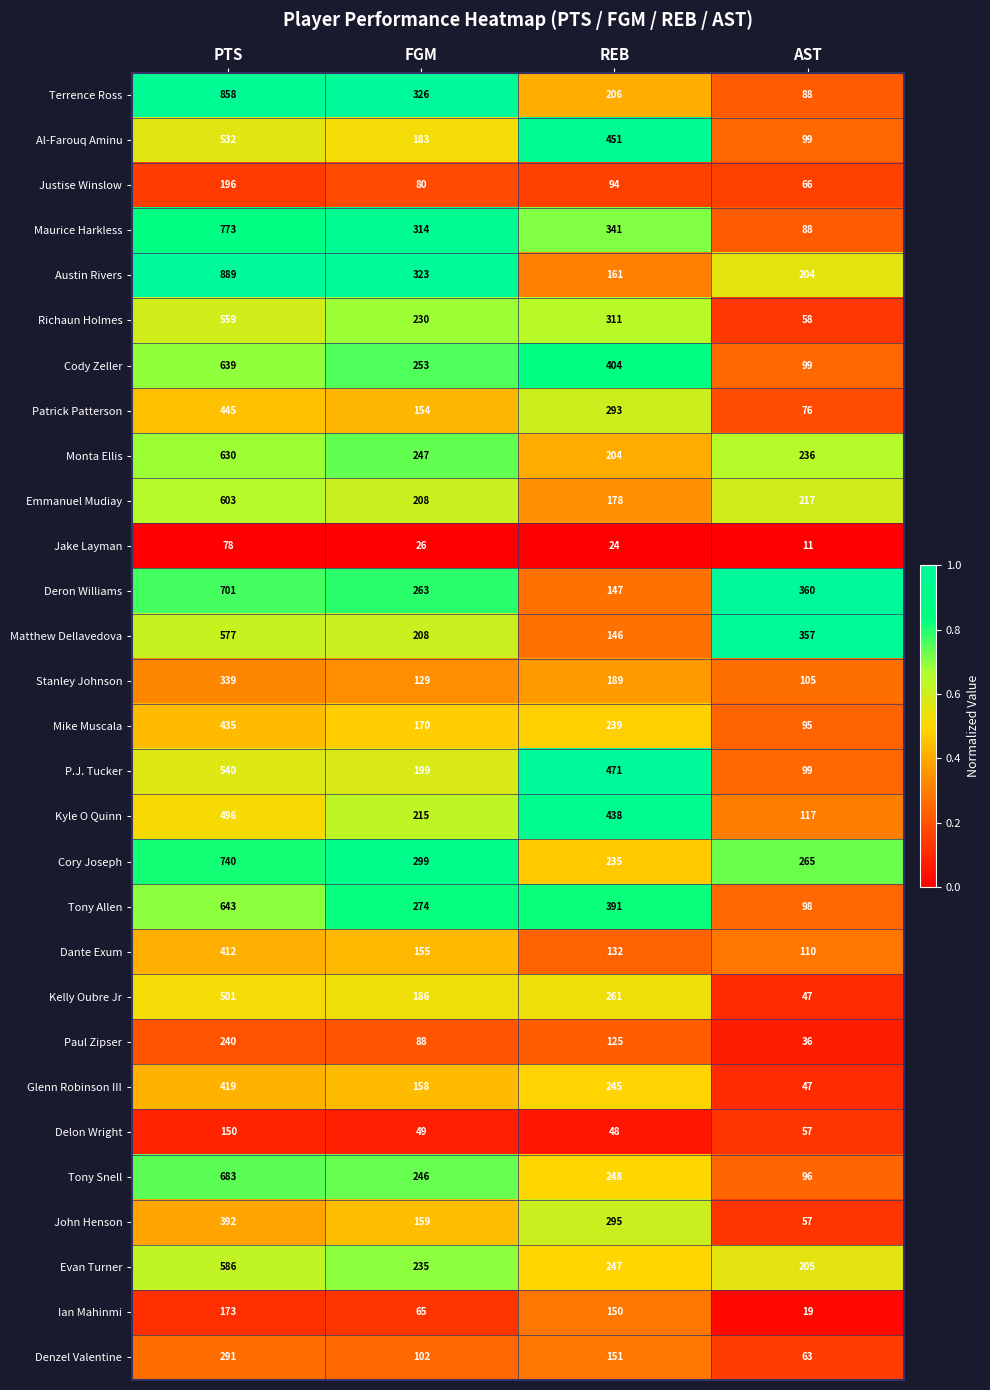

What is the smallest value displayed?

11